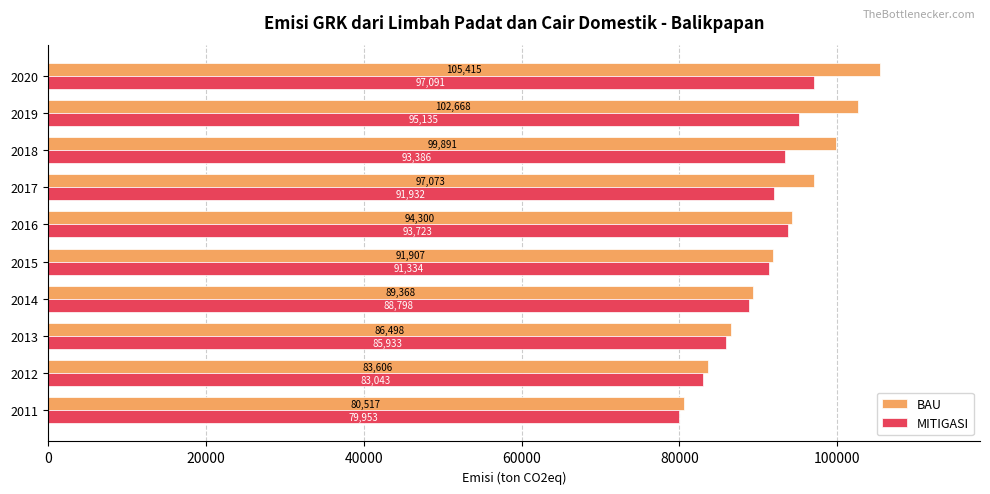

What is the difference between the maximum and minimum values in the BAU series?

24897.5